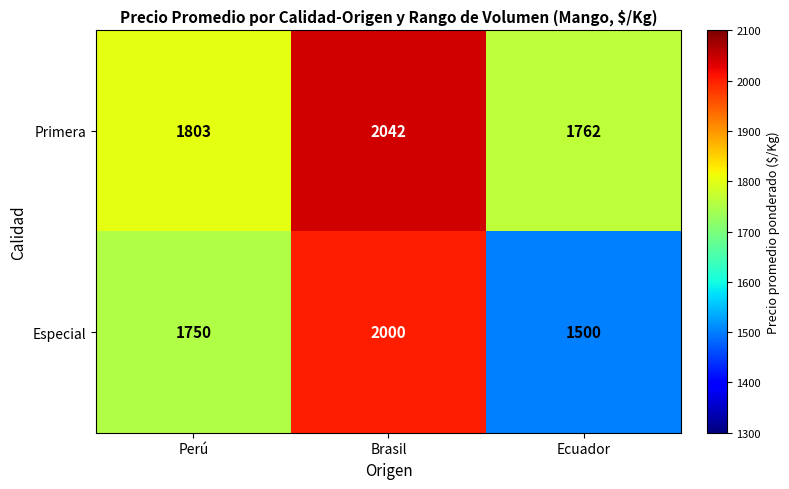

What is the total value across all series at Brasil?

4042